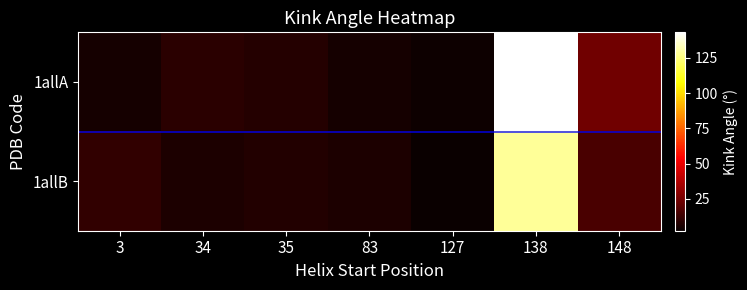

Rank the series by their average value, from lowest to highest.

1allB, 1allA